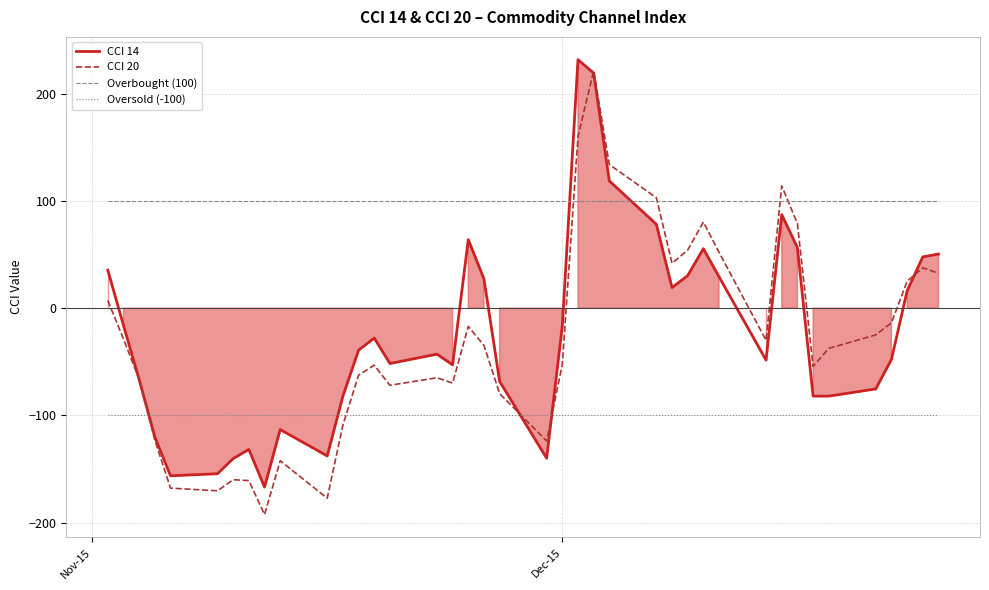

What is the greatest value displayed?

231.6